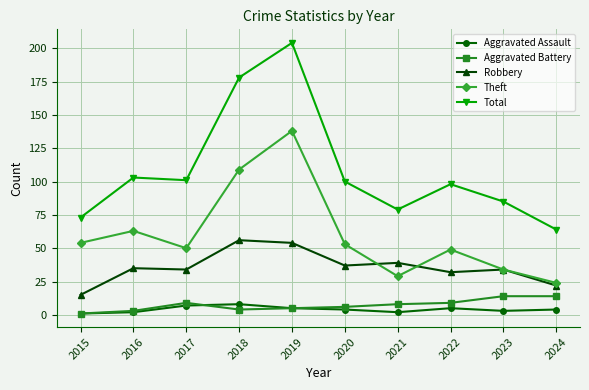

Reading right to left, extract all data points from this chart.

Aggravated Assault: 2024=4	2023=3	2022=5	2021=2	2020=4	2019=5	2018=8	2017=7	2016=2	2015=1
Aggravated Battery: 2024=14	2023=14	2022=9	2021=8	2020=6	2019=5	2018=4	2017=9	2016=3	2015=1
Robbery: 2024=22	2023=34	2022=32	2021=39	2020=37	2019=54	2018=56	2017=34	2016=35	2015=15
Theft: 2024=24	2023=34	2022=49	2021=29	2020=53	2019=138	2018=109	2017=50	2016=63	2015=54
Total: 2024=64	2023=85	2022=98	2021=79	2020=100	2019=204	2018=178	2017=101	2016=103	2015=73